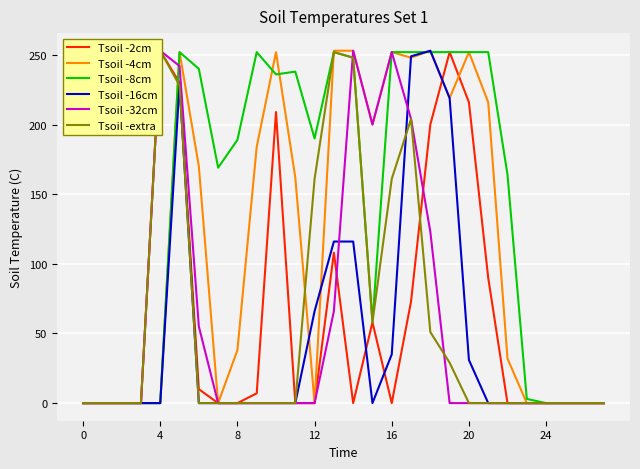

The value of Tsoil -extra at 25 is 0. True or false?

True